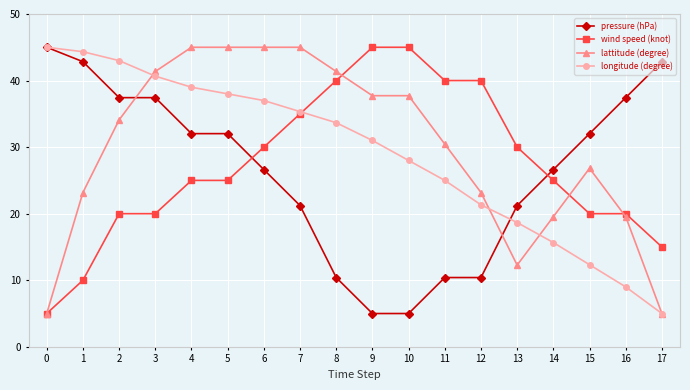

Does the chart have visible grid lines?

Yes